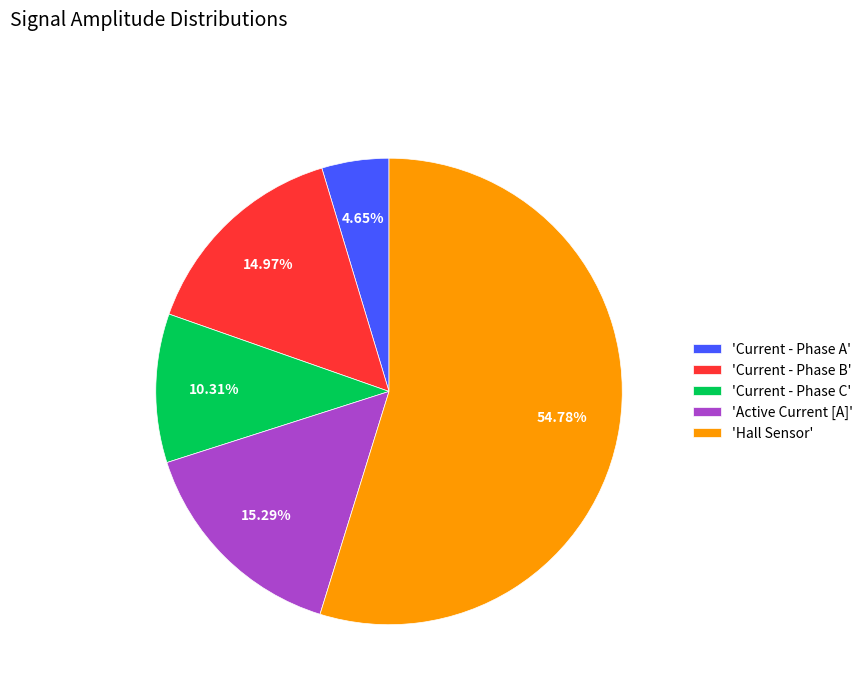

Which has a higher value, 'Hall Sensor' or 'Current - Phase C'?

'Hall Sensor'